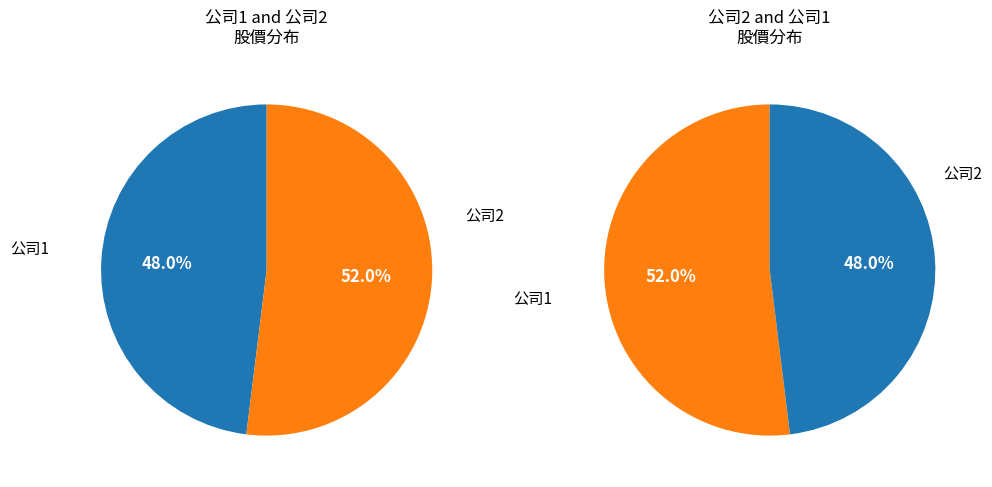

Is the sum of 1 and 2 greater than half?

Yes